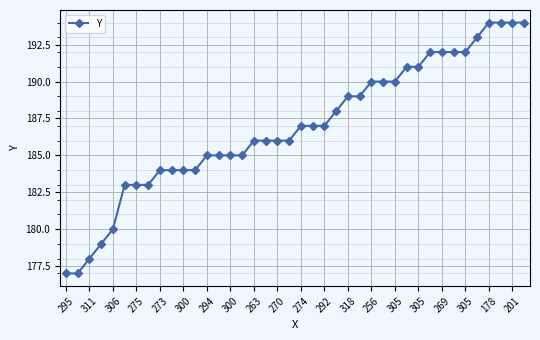

How many categories are shown in the chart?

40